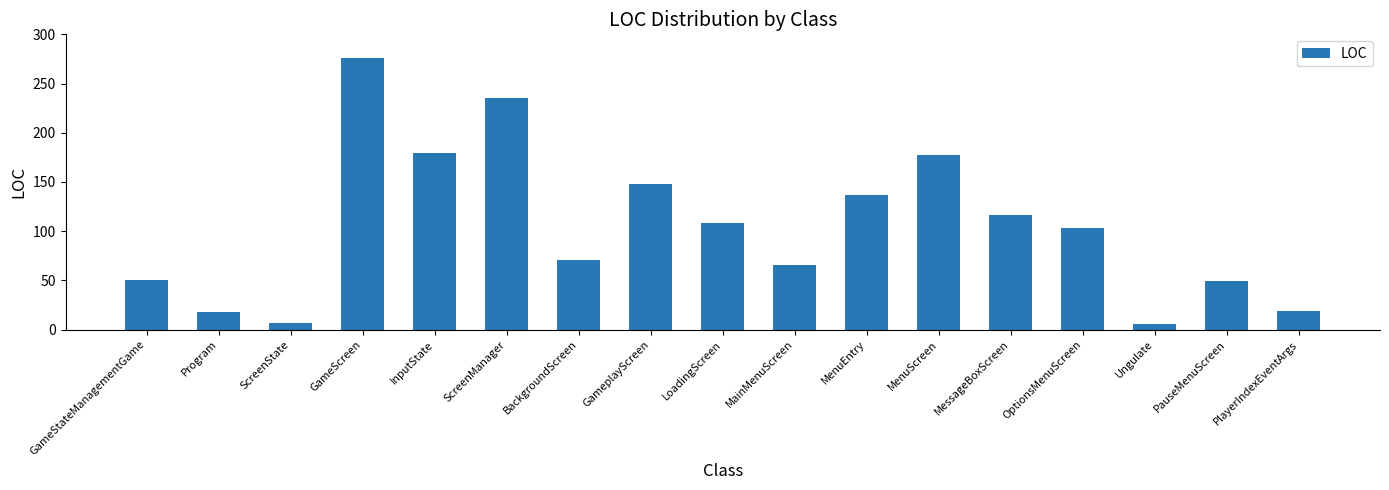

Approximately how many times larger is the value at GameScreen compared to MessageBoxScreen?

2.4